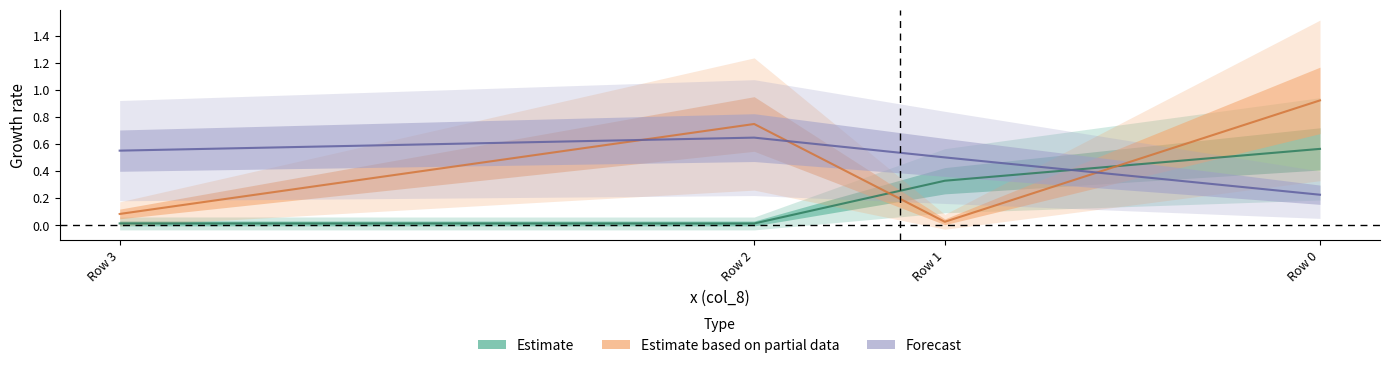

What are all the series names shown in the legend?

Estimate, Estimate based on partial data, Forecast